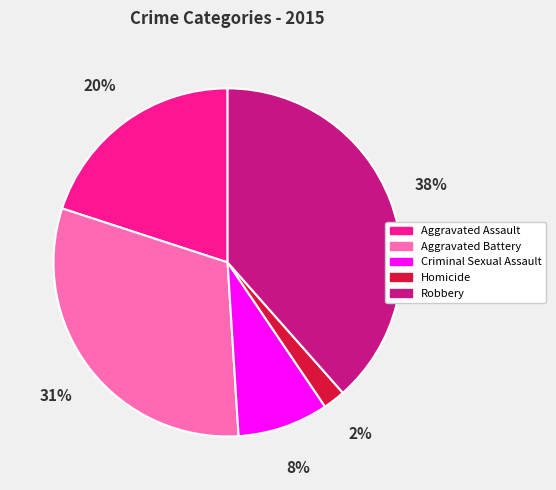

Does any single category account for the majority?

No